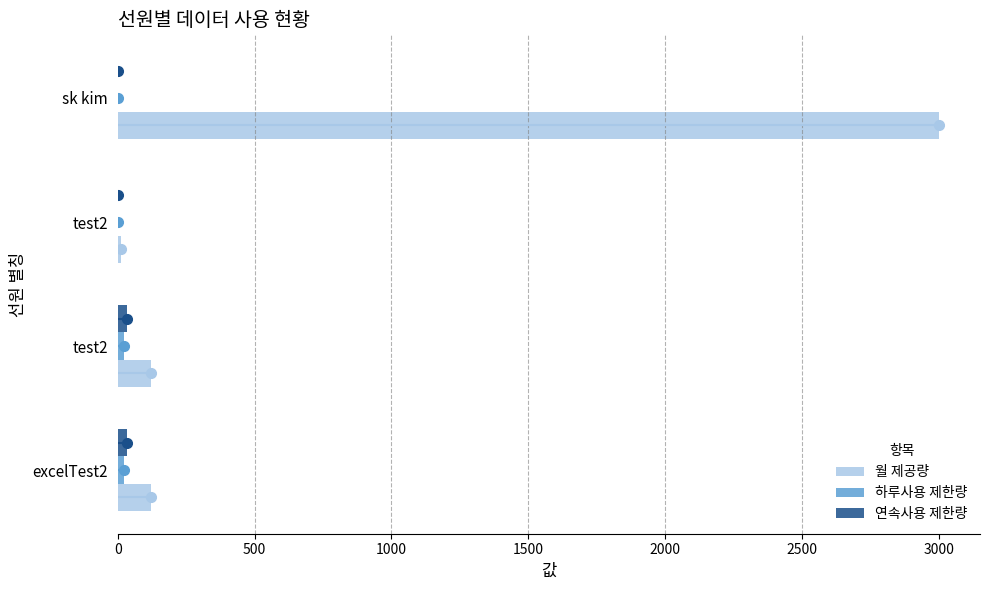

How many series are shown in this chart?

3